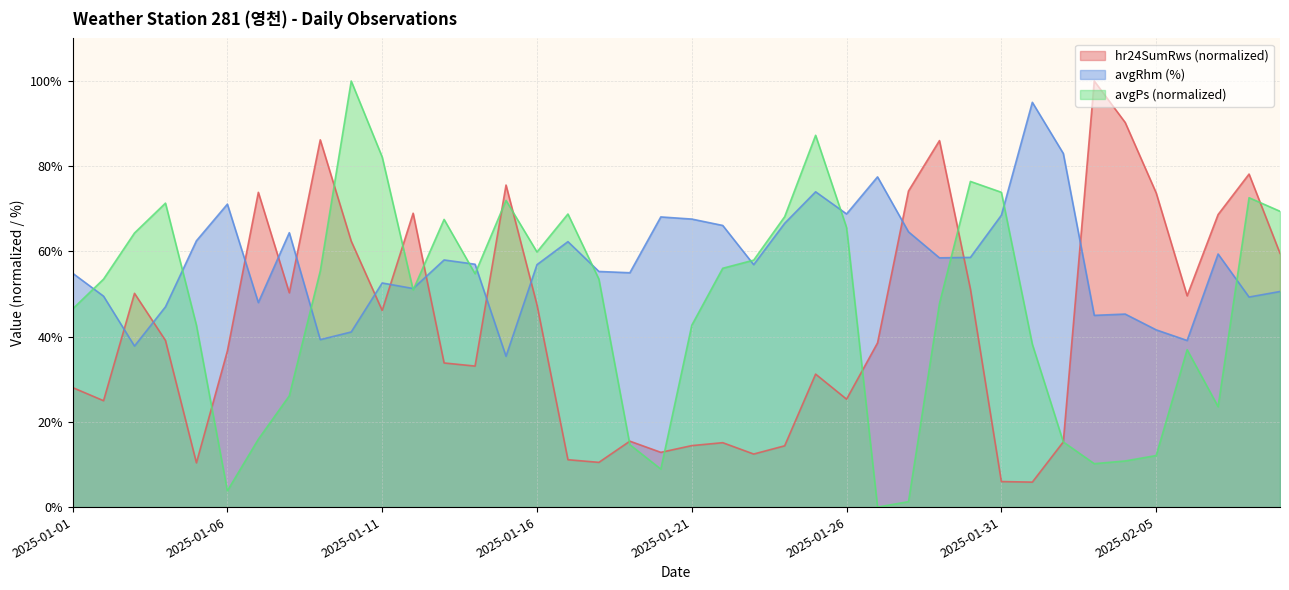

The value of avgRhm at 2025-02-06 is 56.8. True or false?

False